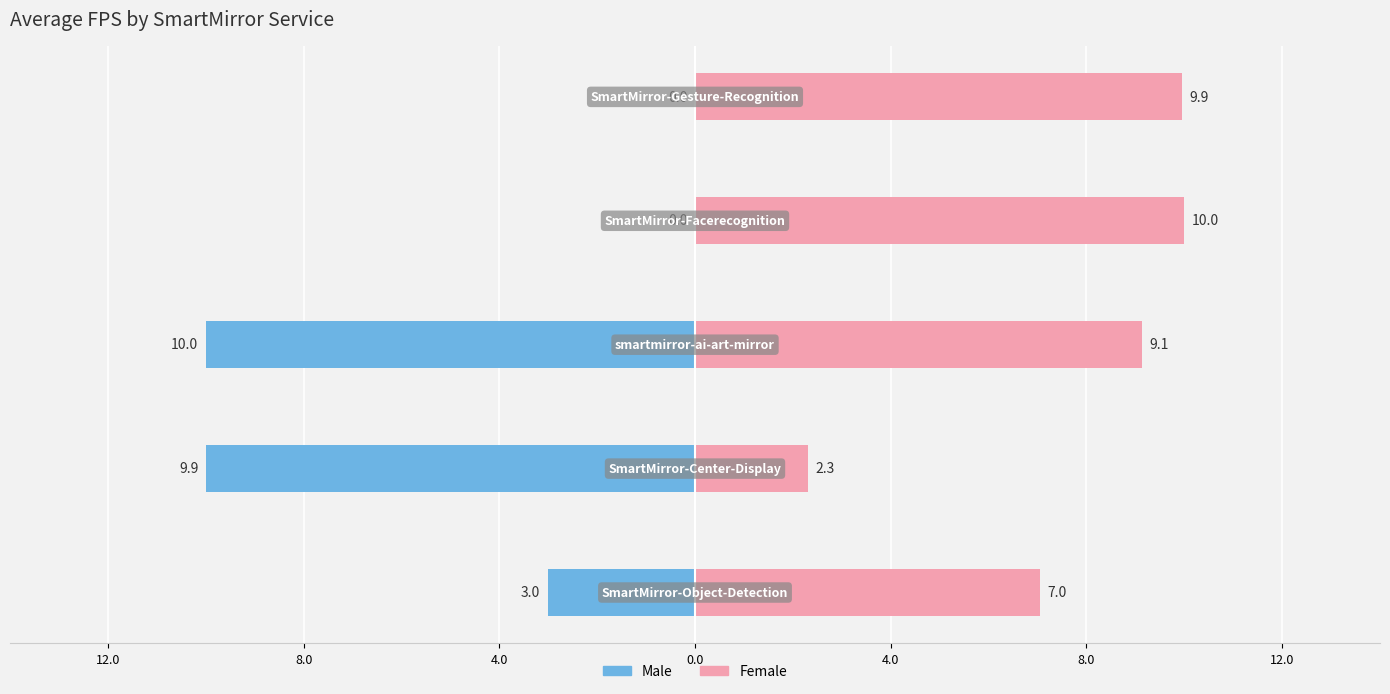

How many groups of bars are there?

5